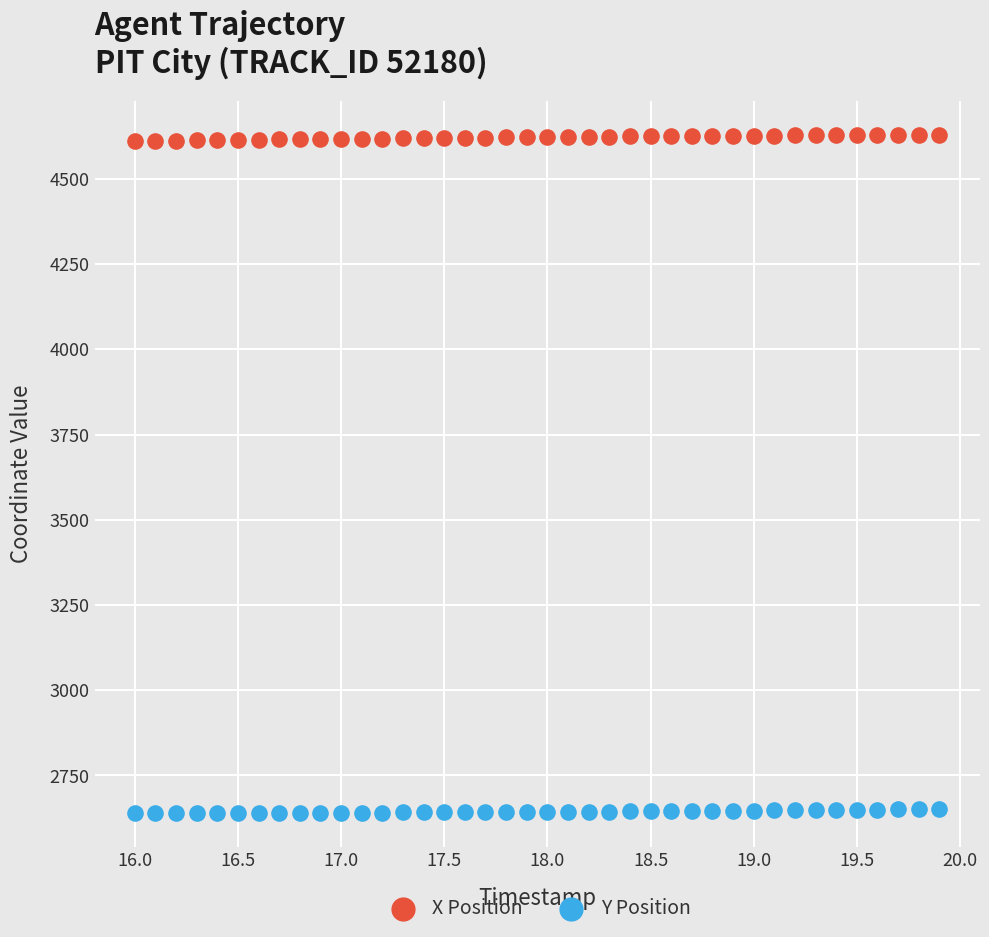

Across all data points, what is the range of X values (max minus min)?

3.9